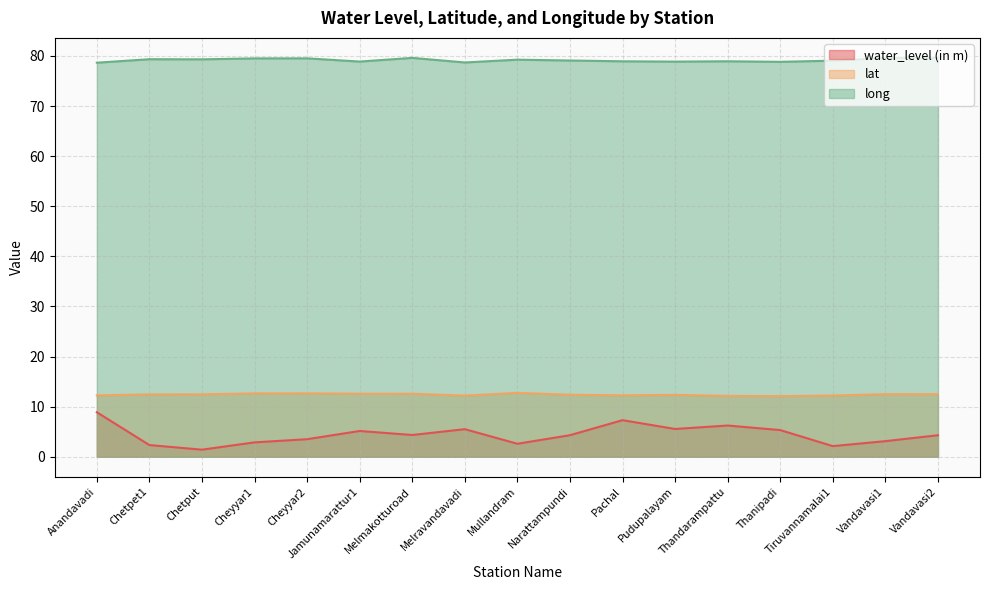

What is the sum of all long values?

1345.9